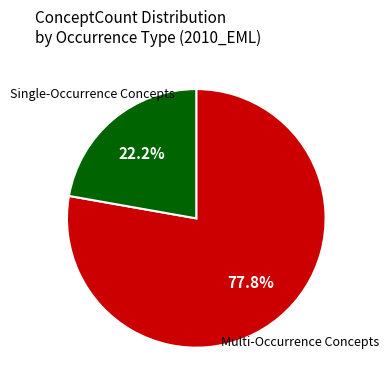

Does any single category account for the majority?

Yes